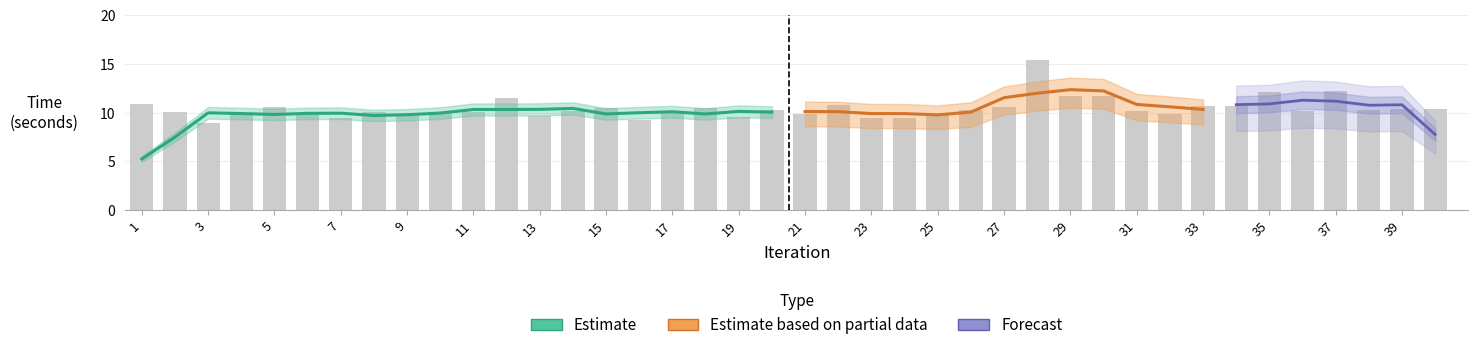

At which category is the sum across all series the highest?

28